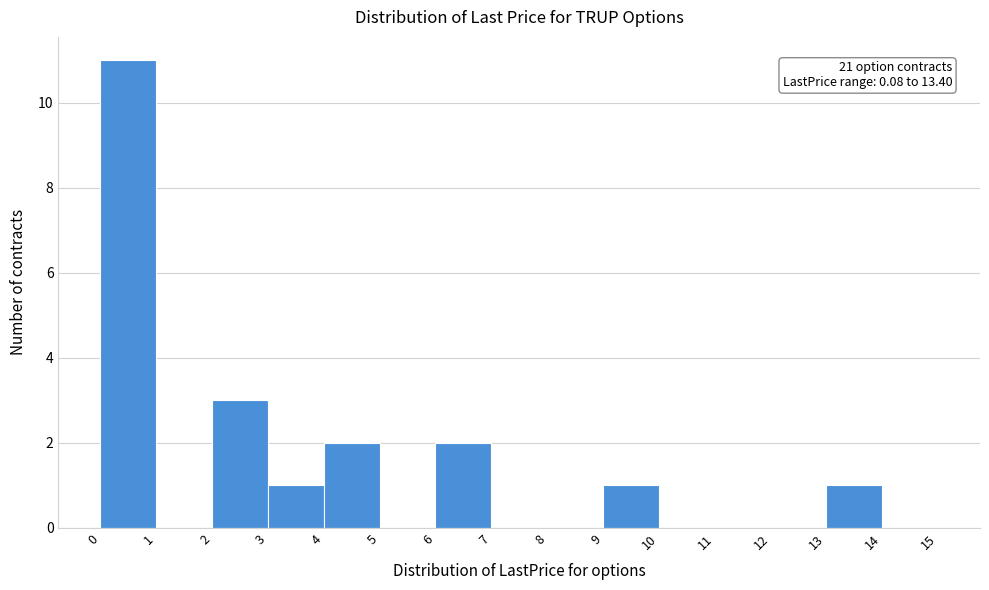

Over which range of the x-axis is the bar tallest?

0 to 1